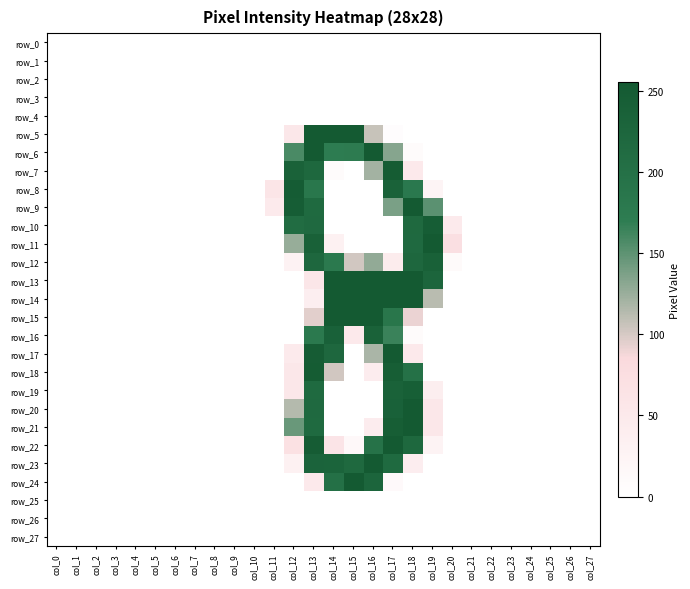

At which label is row_23 closest to 127?

col_18